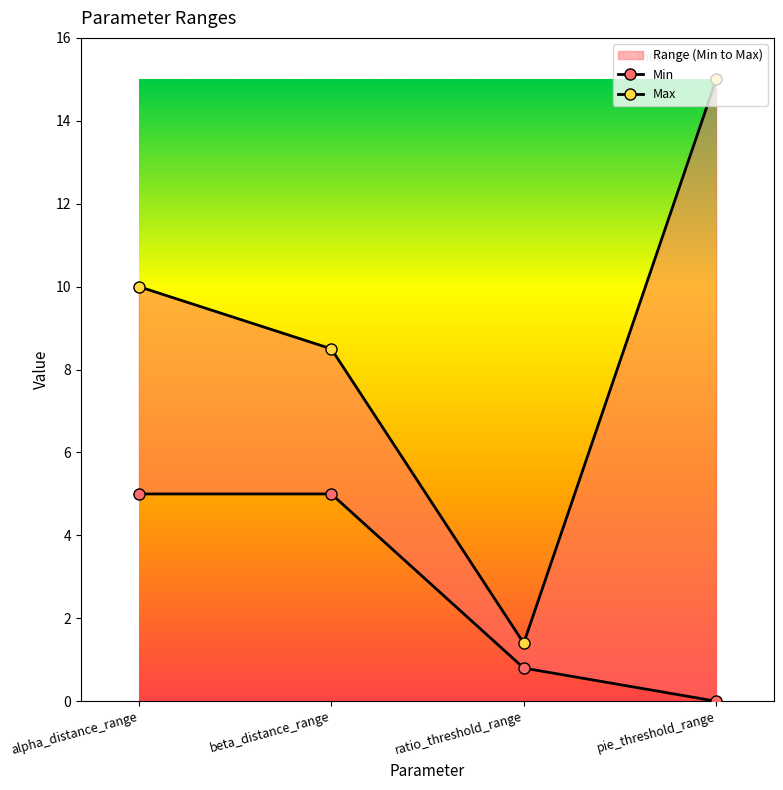

Rank the categories by Min value from lowest to highest.

pie_threshold_range, ratio_threshold_range, alpha_distance_range, beta_distance_range